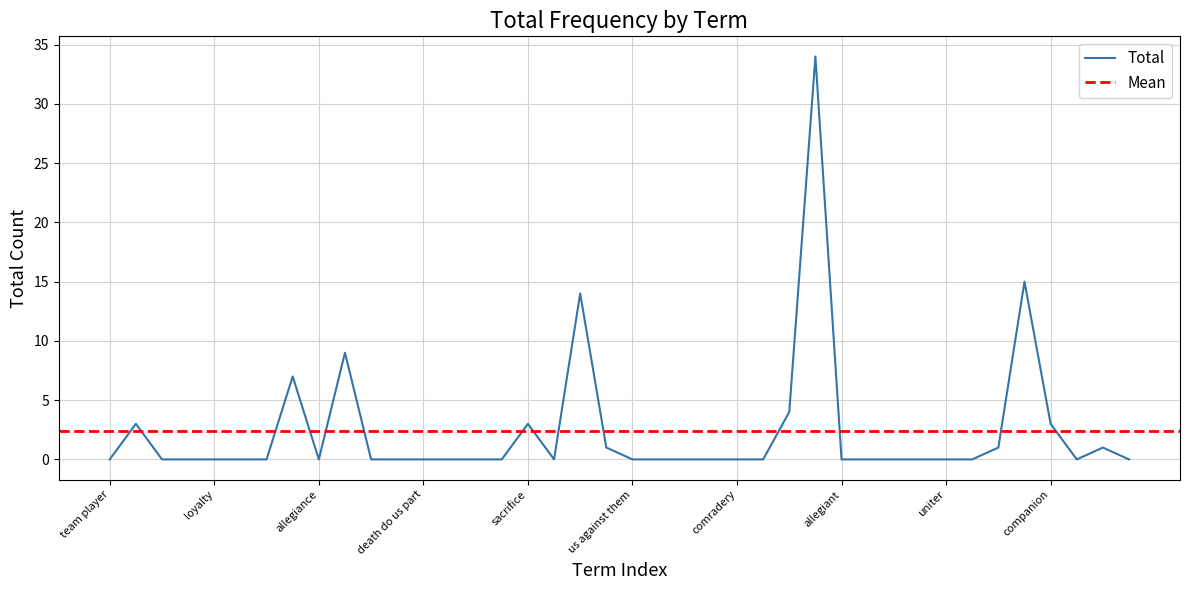

What is the sum of the values at patriots and ally?

9